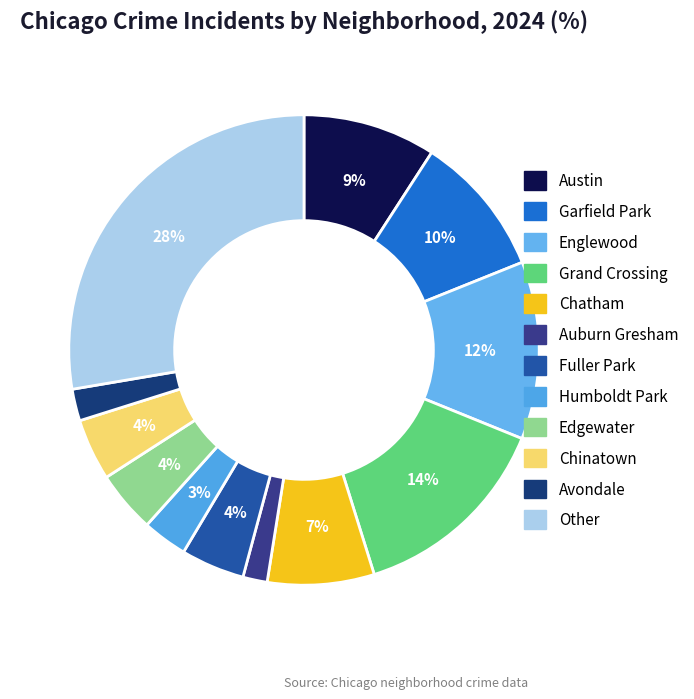

Is there any slice that represents more than half of the pie?

No